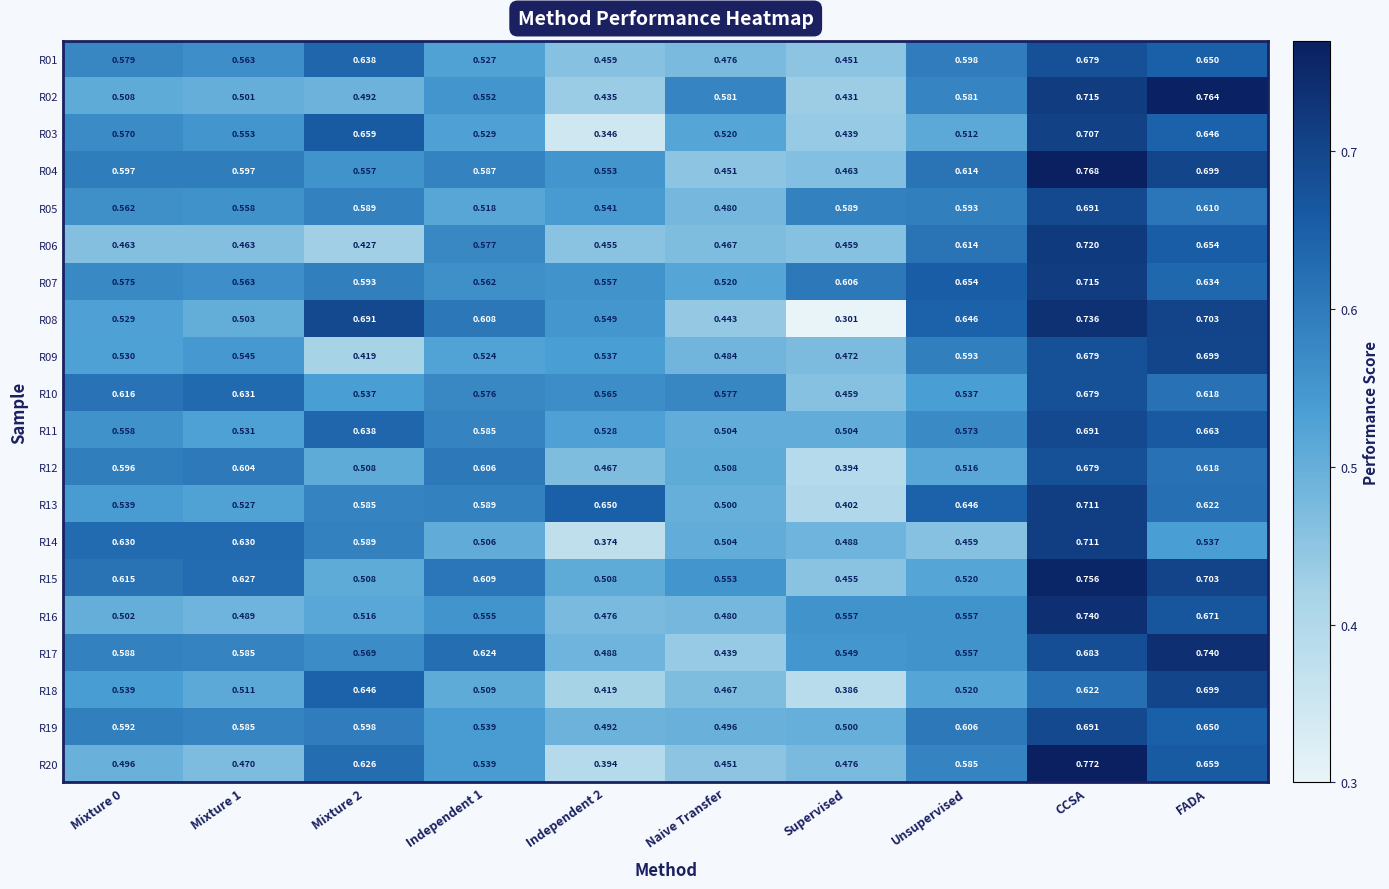

At which label is R02 closest to 0?

Supervised